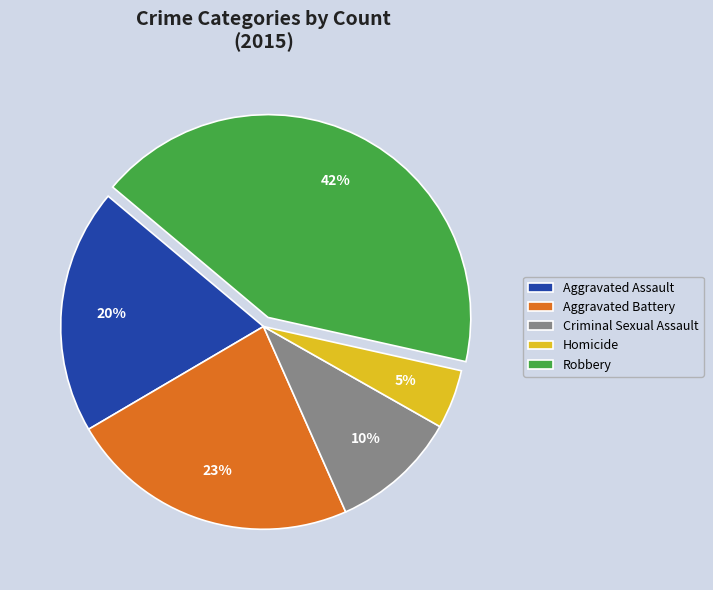

How many slices are in this pie chart?

5